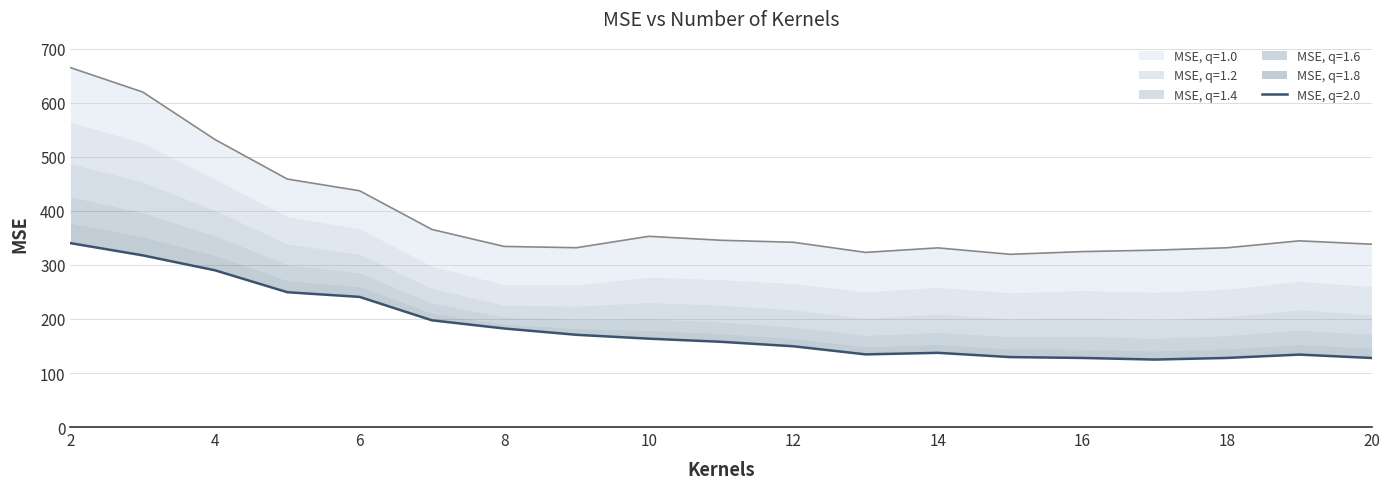

Reading right to left, transcribe all the data shown in this chart.

MSE, q=1.0: 20=338.5	19=344.7	18=331.8	17=327.4	16=324.8	15=319.7	14=331.6	13=323.3	12=342.0	11=345.7	10=353.0	9=332.0	8=334.3	7=365.8	6=437.4	5=459.0	4=532.1	3=620.1	2=665.3
MSE, q=1.2: 20=260.3	19=269.9	18=255.3	17=249.5	16=252.8	15=248.6	14=258.9	13=250.4	12=265.9	11=272.9	10=277.5	9=263.4	8=263.6	7=297.9	6=367.2	5=389.5	4=458.7	3=525.6	2=564.6
MSE, q=1.4: 20=208.0	19=217.3	18=204.4	17=198.5	16=202.8	15=200.3	14=209.2	13=201.8	12=217.1	11=225.9	10=230.8	9=224.2	8=225.6	7=256.5	6=320.2	5=339.2	4=400.8	3=454.0	2=487.4
MSE, q=1.6: 20=171.8	19=179.8	18=169.4	17=164.3	16=168.3	15=167.5	14=175.7	13=169.9	12=185.4	11=194.7	10=200.4	9=199.5	8=204.0	7=229.4	6=285.9	5=300.5	4=354.2	3=397.0	2=426.2
MSE, q=1.8: 20=146.2	19=153.0	18=145.0	17=141.0	16=144.5	15=145.0	14=153.0	13=148.8	12=164.2	11=173.1	10=179.2	9=182.7	8=190.8	7=210.8	6=260.2	5=271.2	4=317.8	3=352.2	2=377.9
MSE, q=2.0: 20=127.8	19=134.1	18=127.9	17=124.9	16=127.9	15=129.5	14=137.3	13=134.5	12=149.5	11=157.8	10=163.6	9=170.7	8=182.4	7=197.6	6=240.9	5=249.5	4=290.1	3=317.8	2=340.4